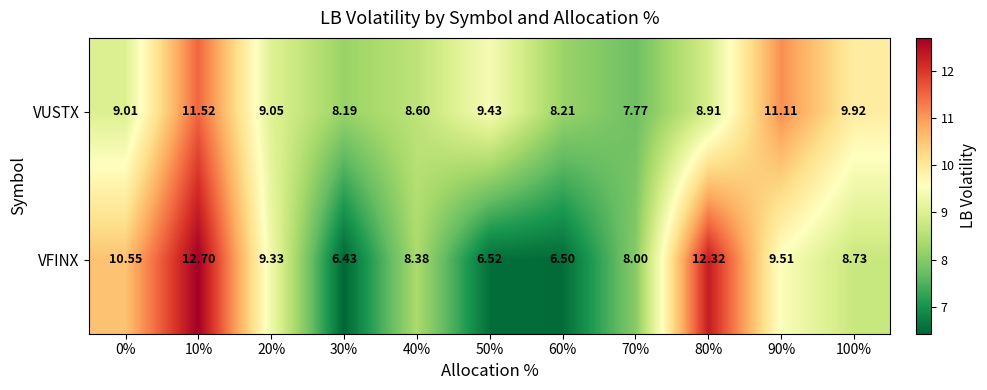

Between 0% and 30%, which series saw the biggest shift?

VFINX